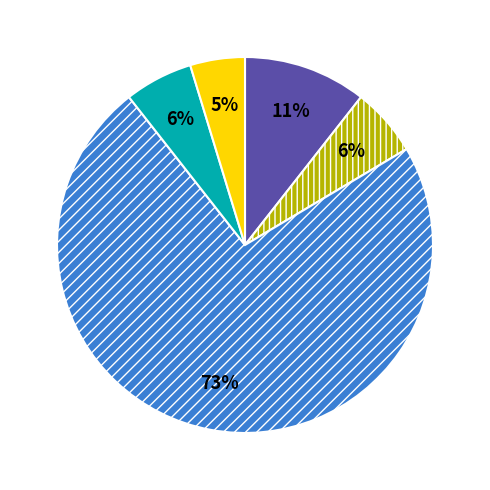

Does any single category account for the majority?

Yes